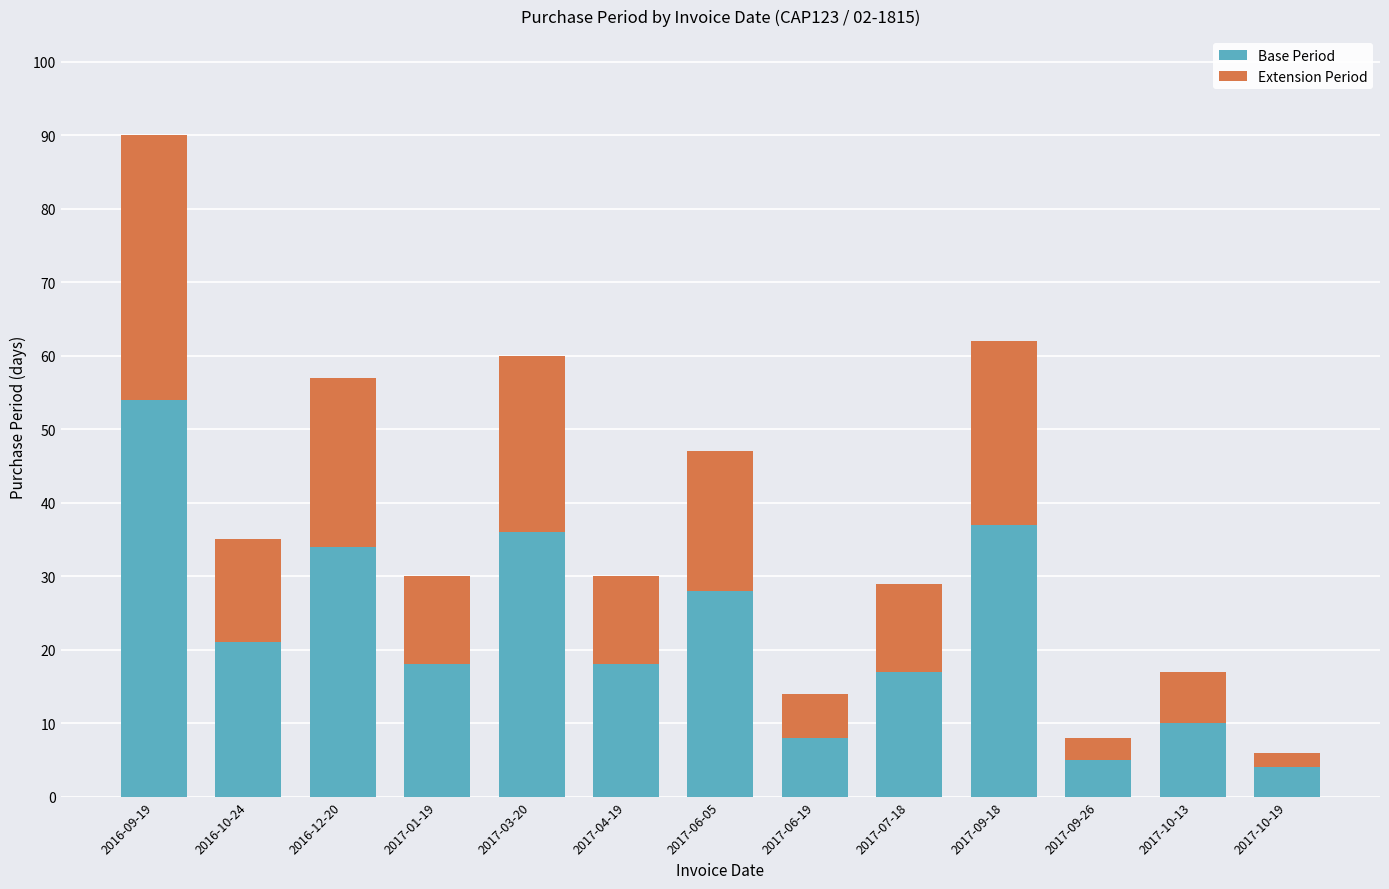

Reading left to right, list the values for the Base Period series.

2016-09-19=54	2016-10-24=21	2016-12-20=34	2017-01-19=18	2017-03-20=36	2017-04-19=18	2017-06-05=28	2017-06-19=8	2017-07-18=17	2017-09-18=37	2017-09-26=5	2017-10-13=10	2017-10-19=4